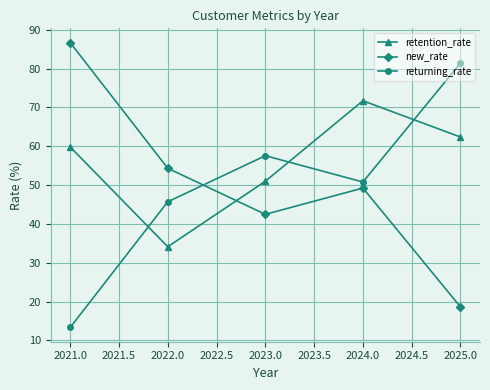

Where is the first local maximum for returning_rate?

2023.0